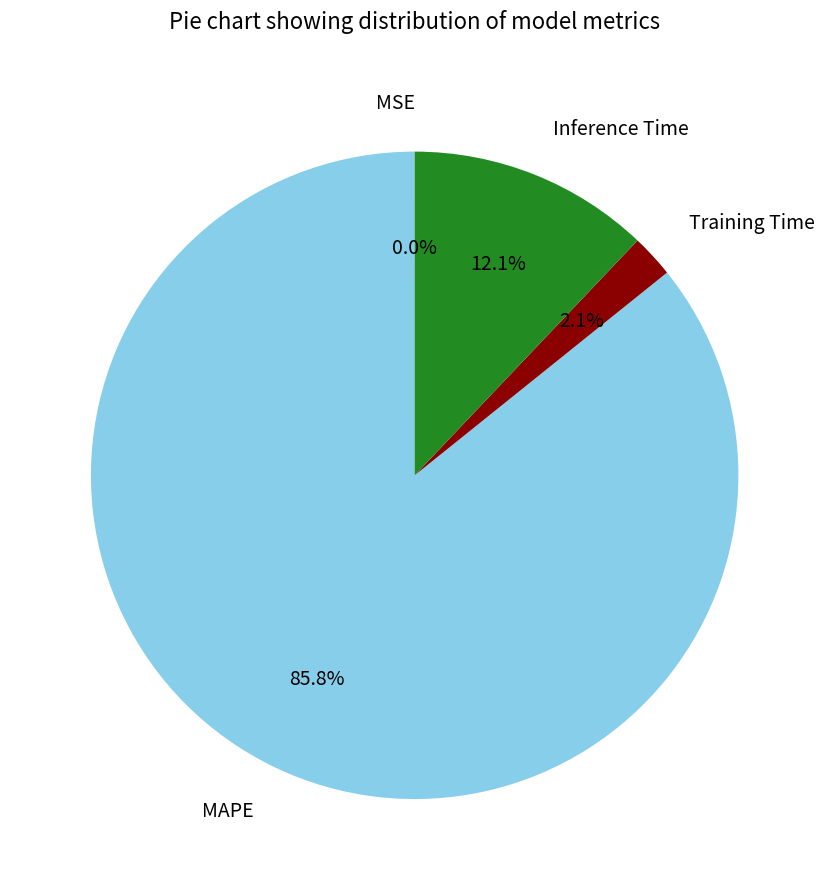

To the nearest percent, what portion does Training Time represent?

2%